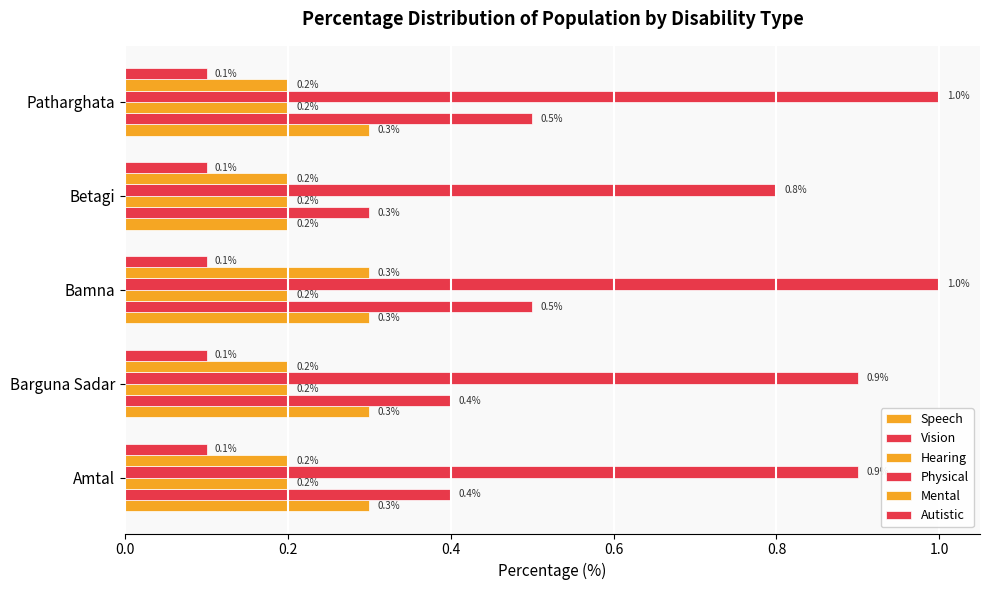

Count the number of categories in the chart.

5